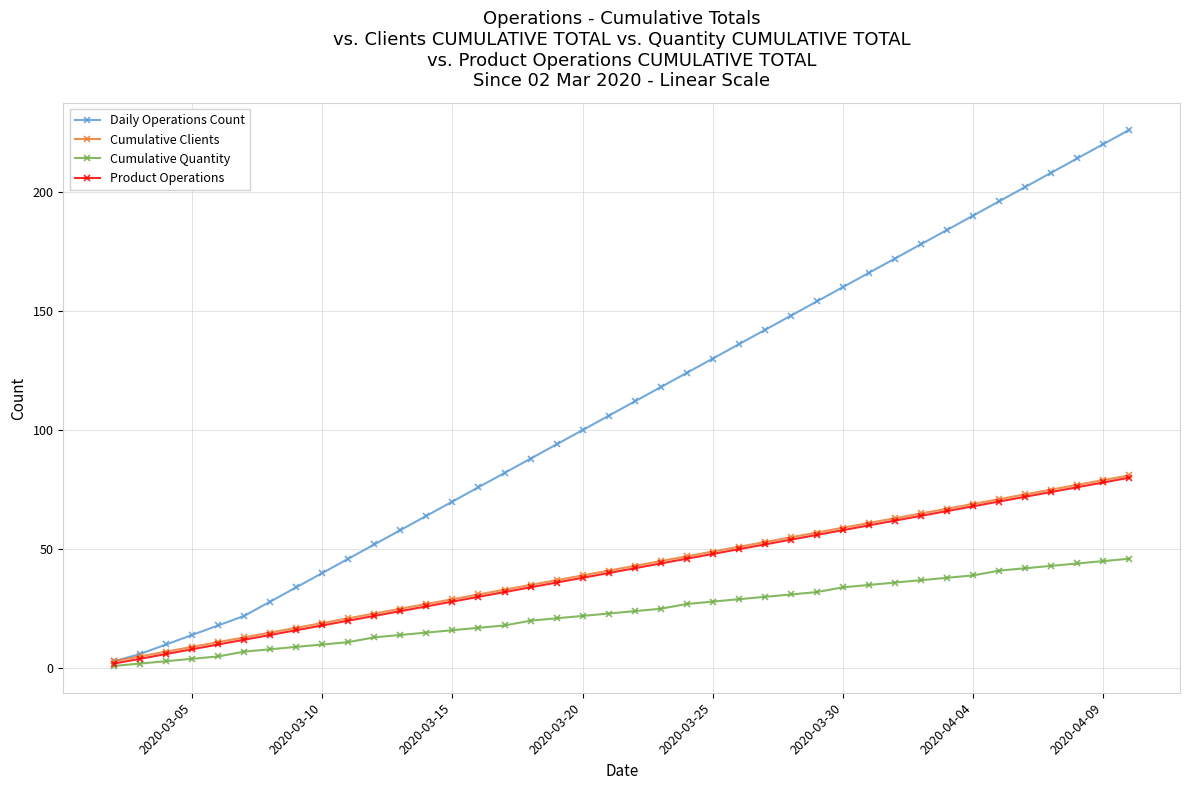

Does the chart have visible grid lines?

Yes